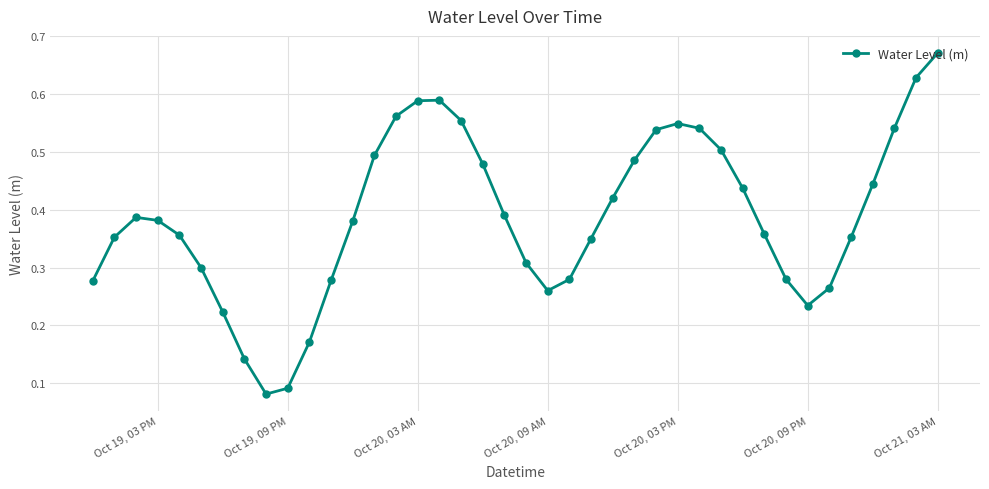

How many lines are shown in the chart?

1